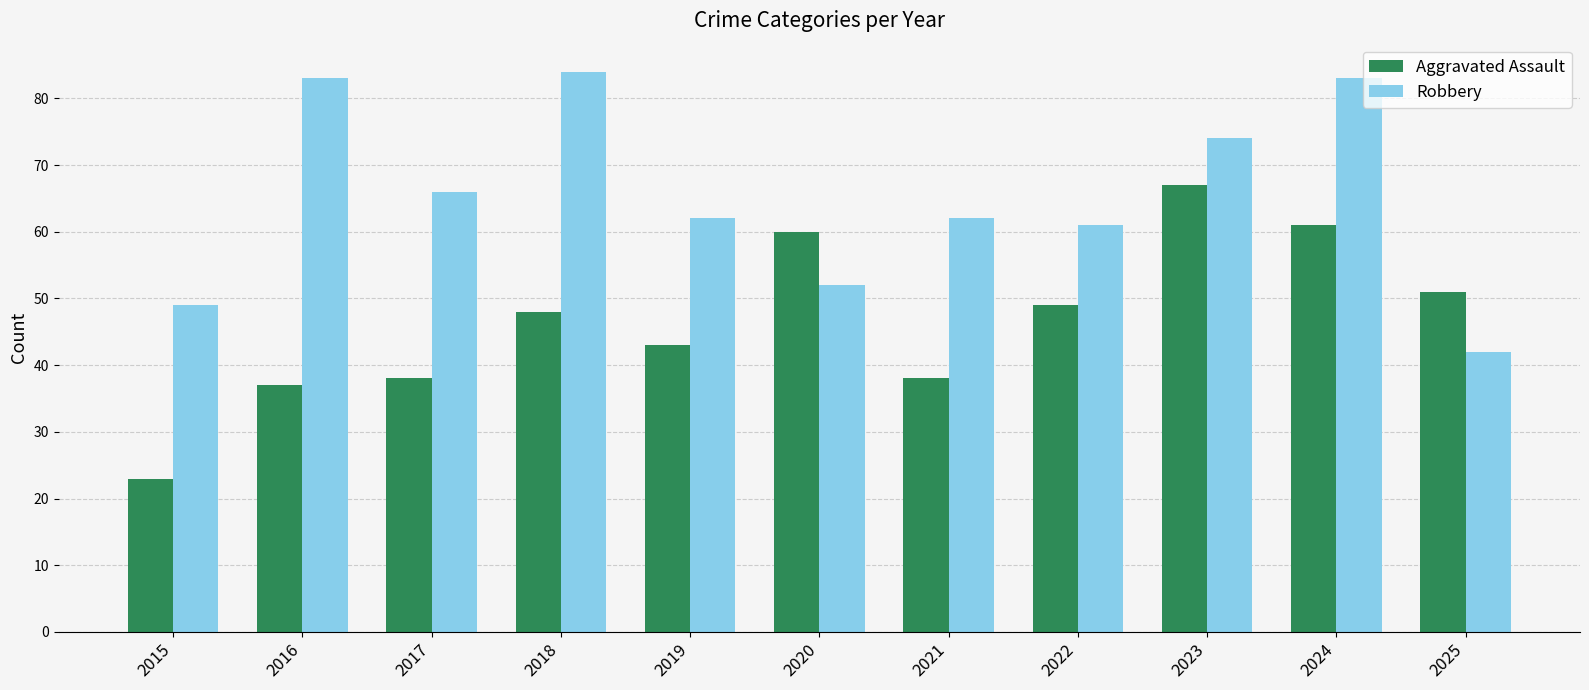

At which category is the sum across all series the highest?

2024